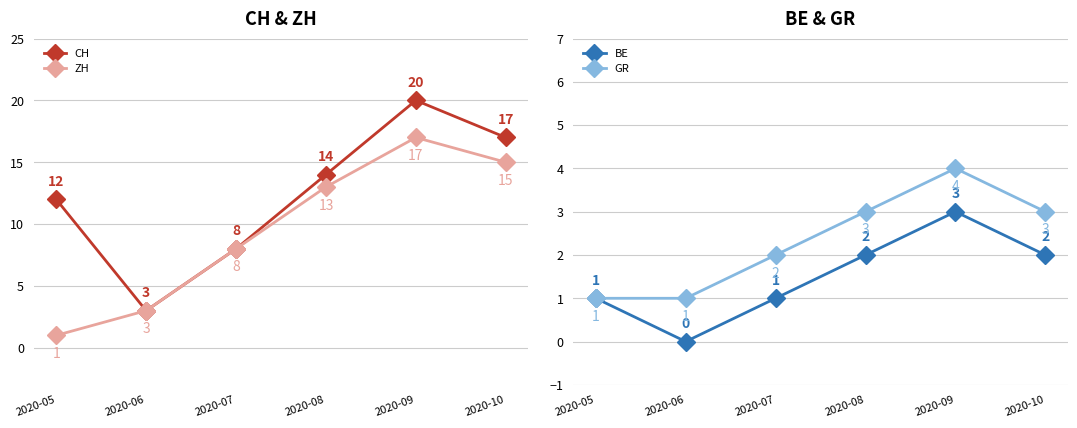

Is the value of CH at 2020-05 greater than the value of GR at 2020-06?

Yes